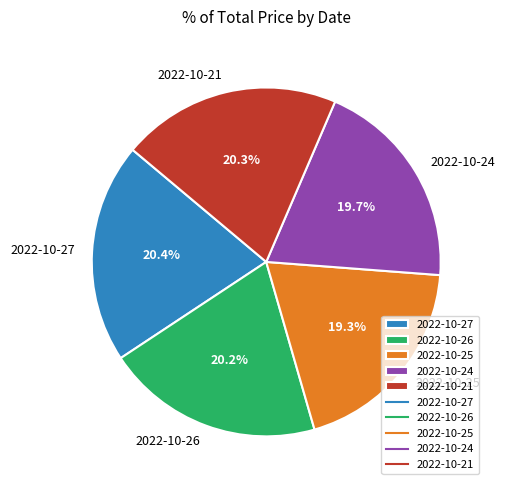

Approximately how many times larger is the value at 2022-10-24 compared to 2022-10-21?

1.0